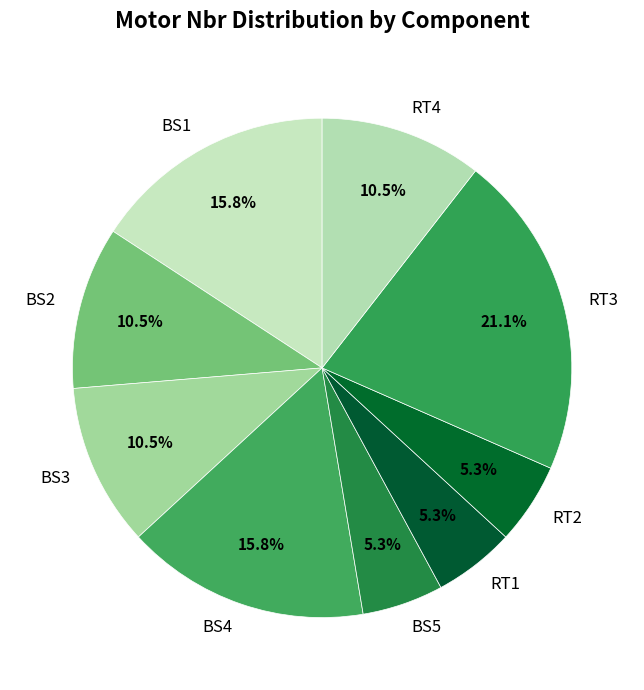

To the nearest percent, what percentage of the pie is BS5?

5%